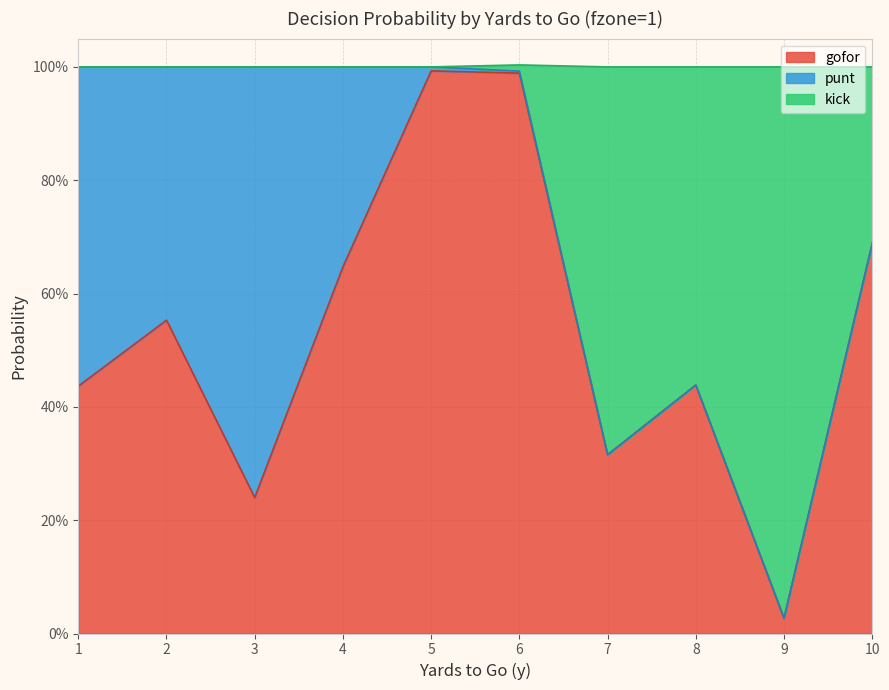

How many interior local peaks does the gofor series have?

3